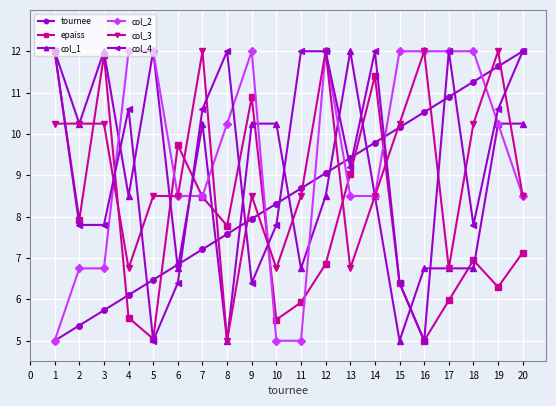

Between 6 and 13, which series saw the biggest shift?

col_1